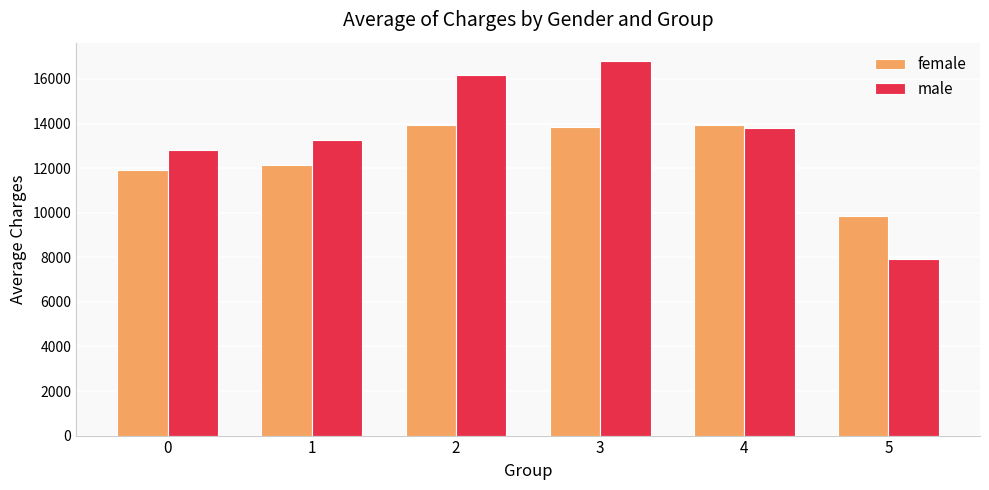

At which category is the sum across all series the highest?

3